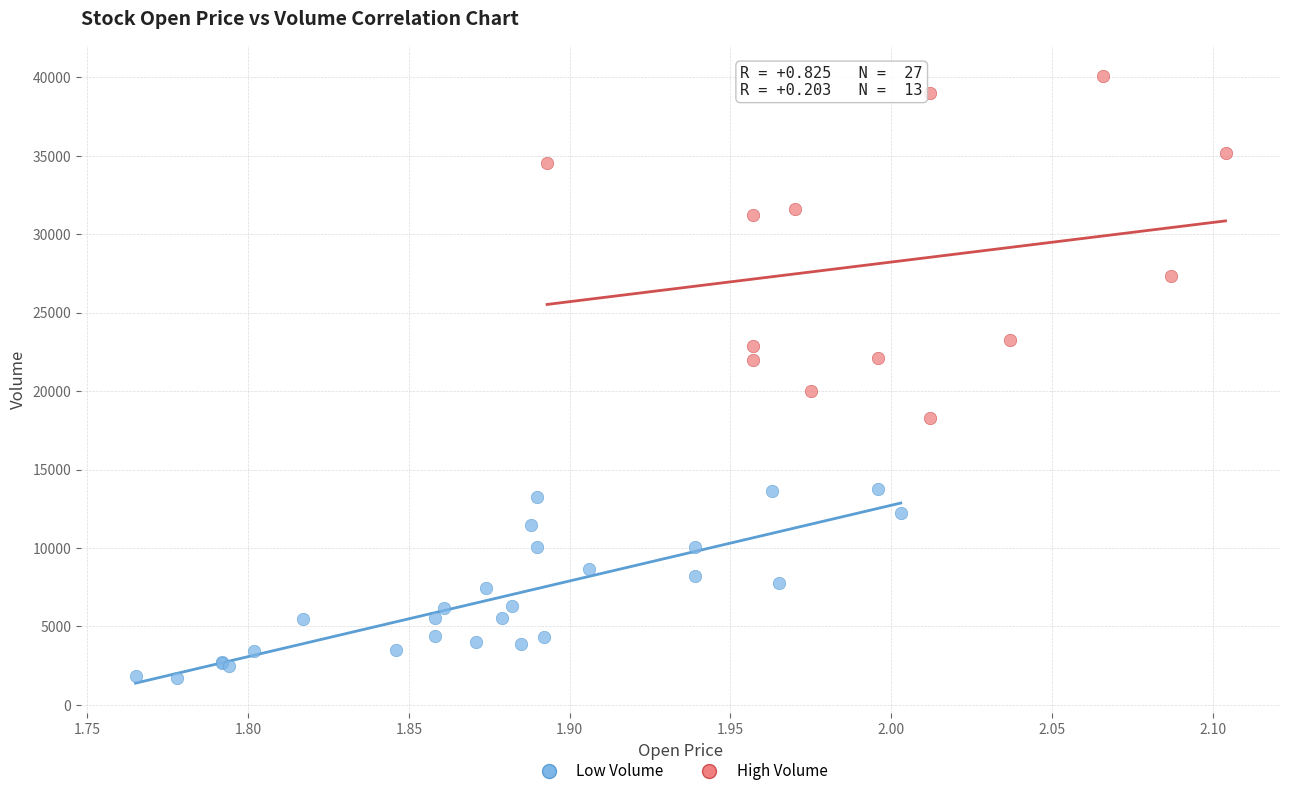

Which series reaches the minimum Y coordinate?

Low Volume